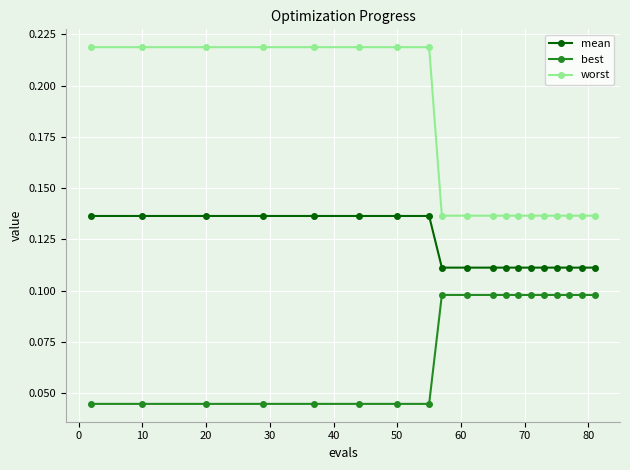

At how many categories does at least one series exceed 0?

19